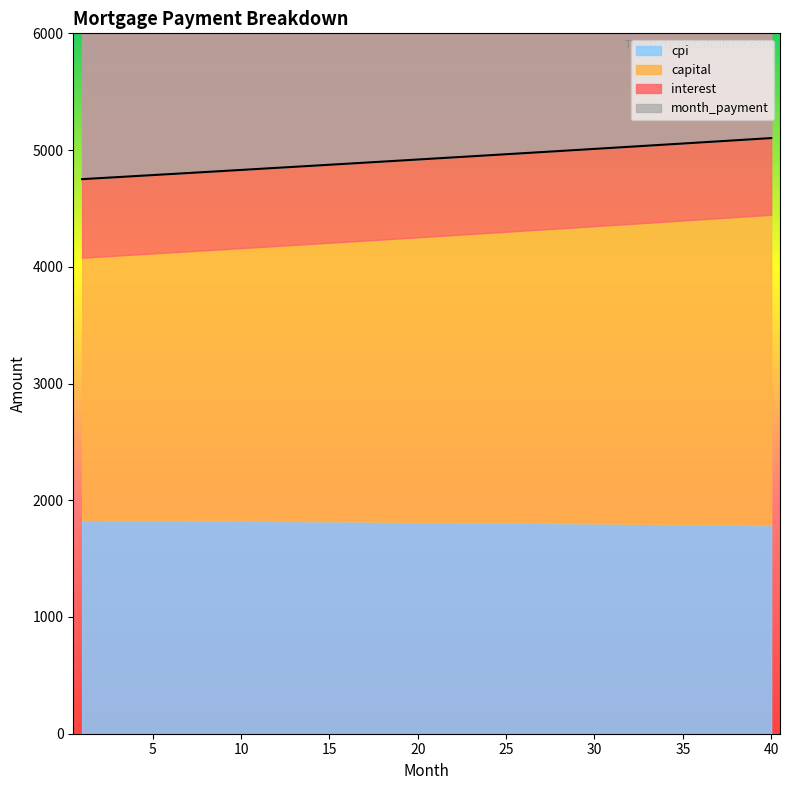

What is the difference between the second highest and minimum values in the interest series?

60.3